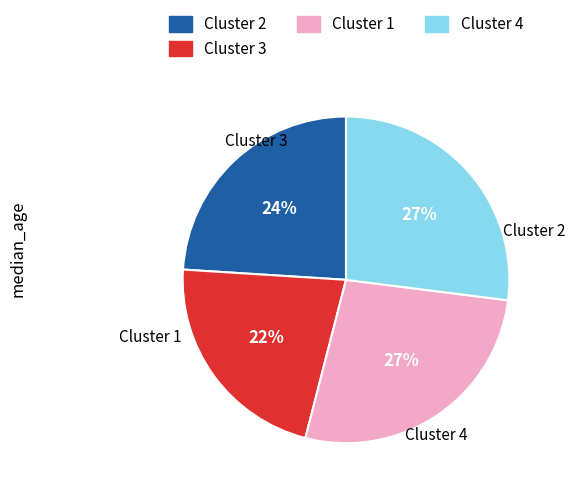

Is there any slice that represents more than half of the pie?

No